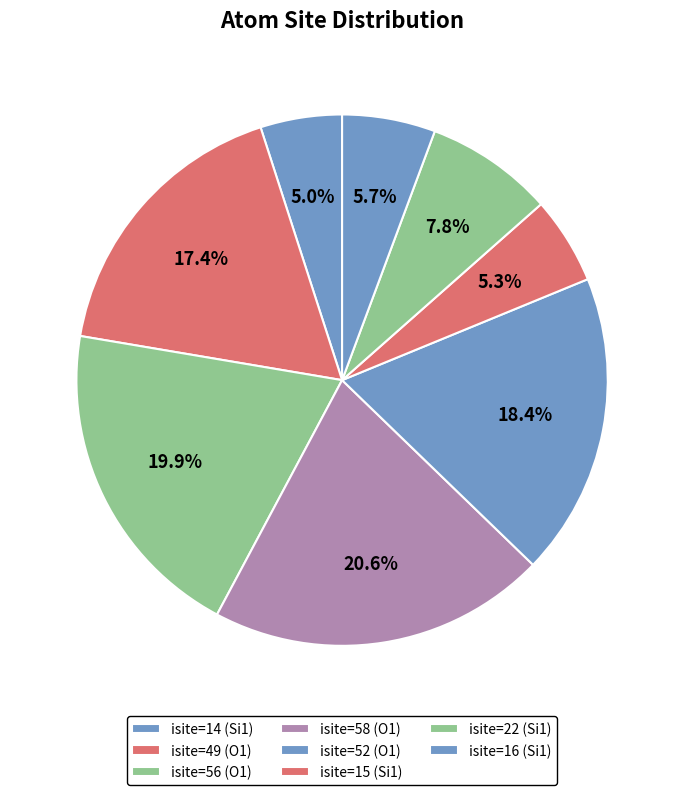

How many slices are in this pie chart?

8